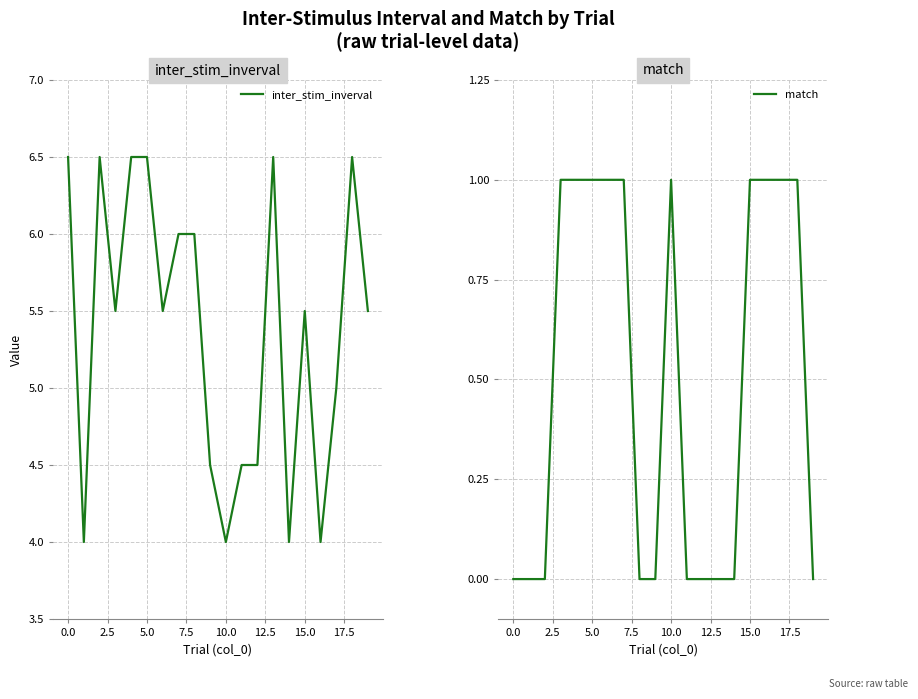

The match series shows 0 at 0.0. True or false?

True